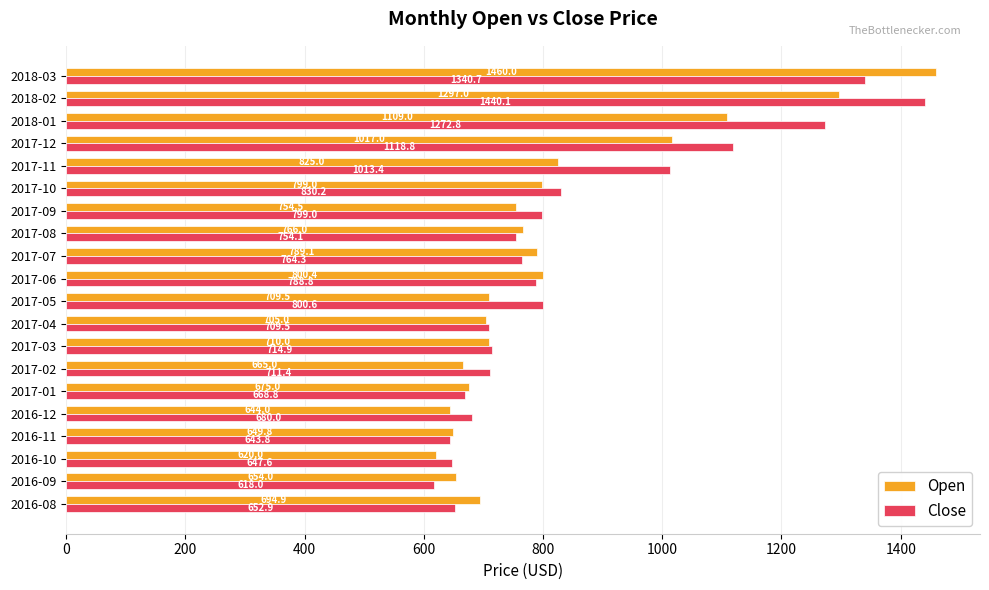

What is the average value of the Close series?

848.5